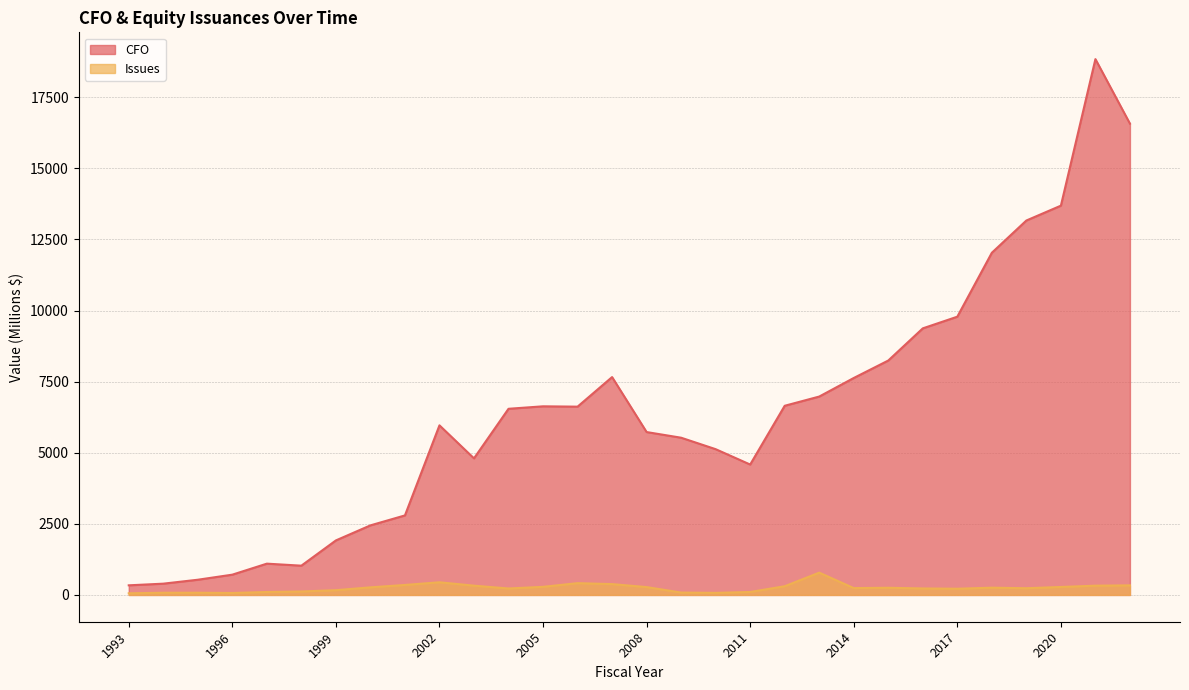

What are all the series names shown in the legend?

CFO, Issues